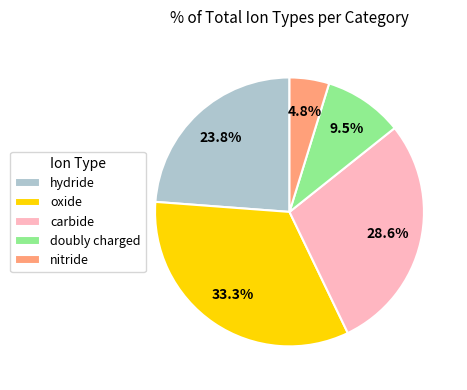

Rank the categories by value from highest to lowest.

oxide, carbide, hydride, doubly charged, nitride